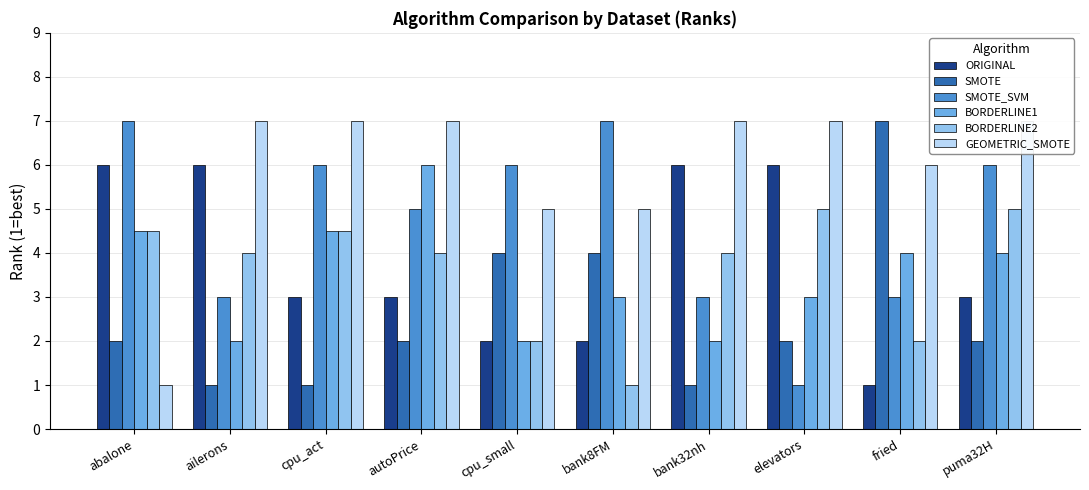

What is the difference between the maximum and minimum values in the ORIGINAL series?

5.0